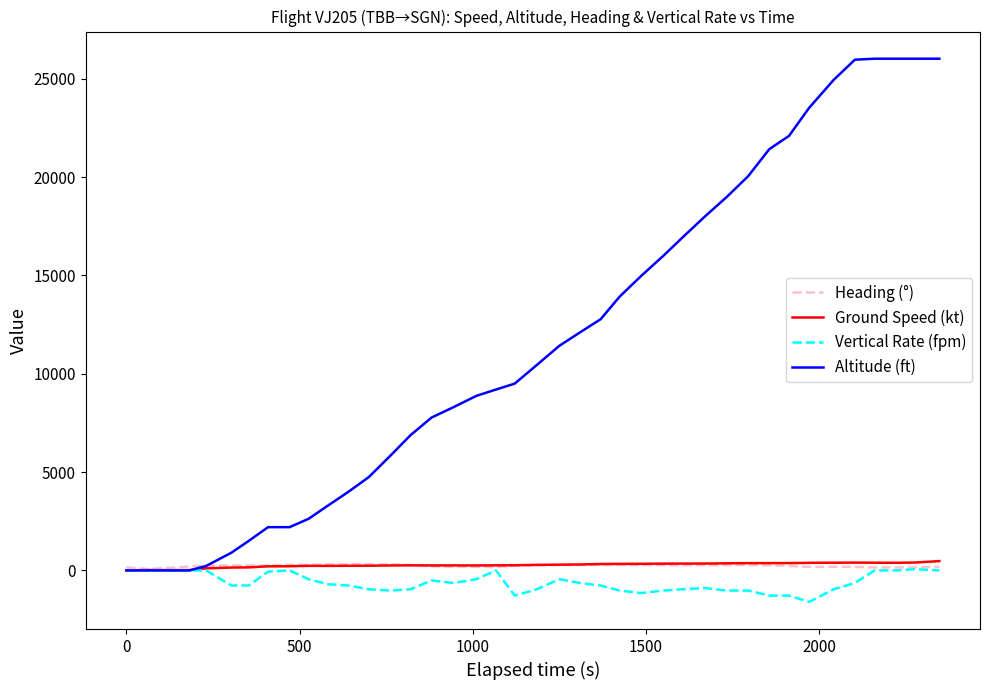

Which series has the largest total across all categories?

Altitude (ft)